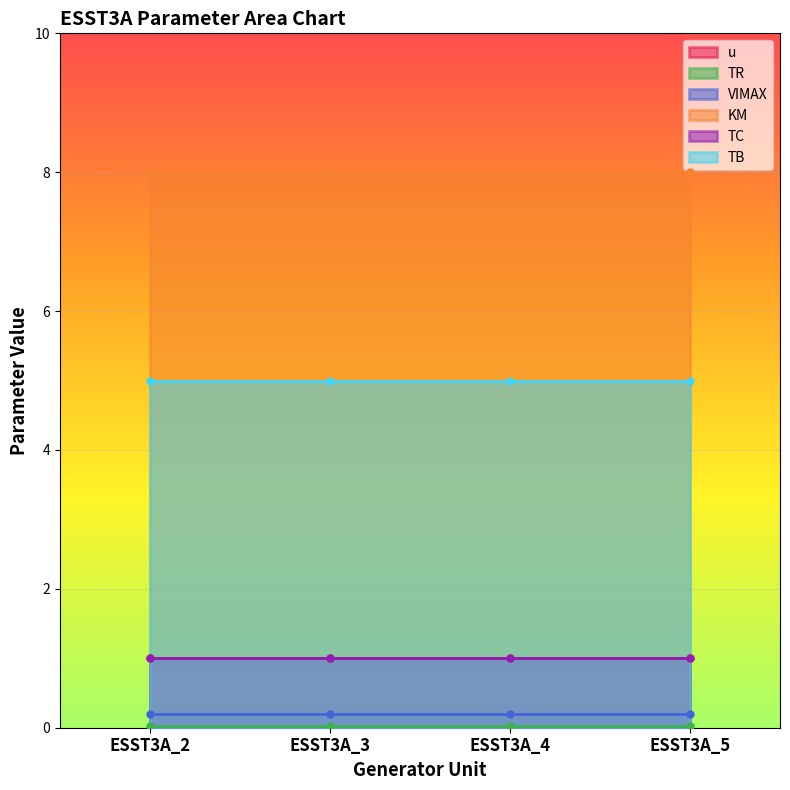

Reading right to left, what are all the values shown in this chart?

u: ESST3A_5=1.0	ESST3A_4=1.0	ESST3A_3=1.0	ESST3A_2=1.0
TR: ESST3A_5=0.0	ESST3A_4=0.0	ESST3A_3=0.0	ESST3A_2=0.0
VIMAX: ESST3A_5=0.2	ESST3A_4=0.2	ESST3A_3=0.2	ESST3A_2=0.2
KM: ESST3A_5=8.0	ESST3A_4=8.0	ESST3A_3=8.0	ESST3A_2=8.0
TC: ESST3A_5=1.0	ESST3A_4=1.0	ESST3A_3=1.0	ESST3A_2=1.0
TB: ESST3A_5=5.0	ESST3A_4=5.0	ESST3A_3=5.0	ESST3A_2=5.0